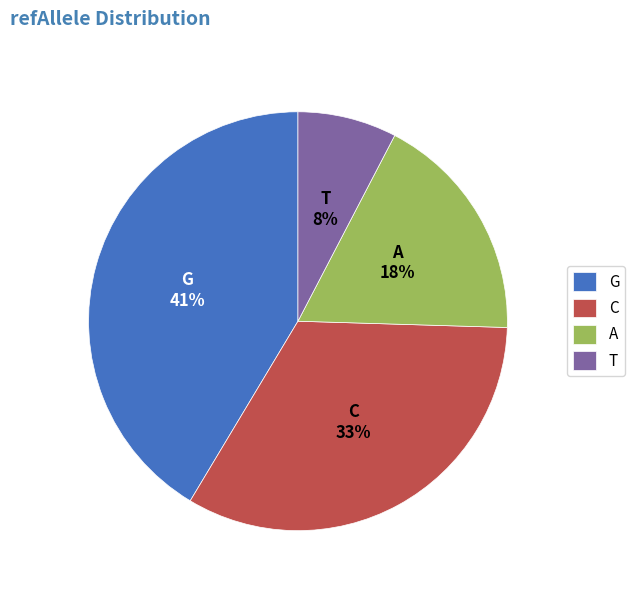

Combined, do T and G account for over 50%?

No